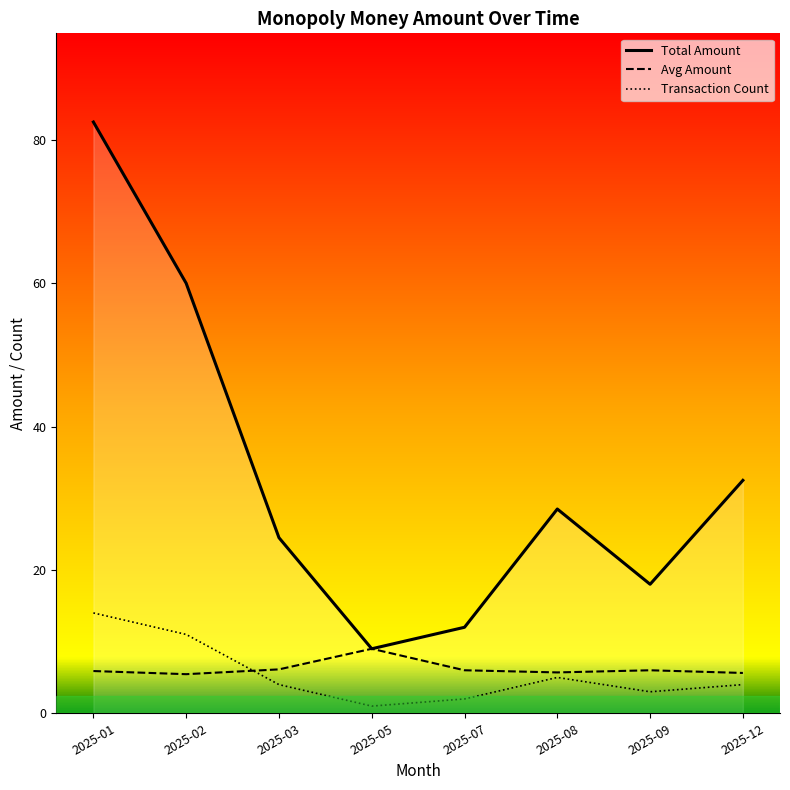

Between which two adjacent categories do Transaction Count and Avg Amount first intersect?

2025-02 and 2025-03